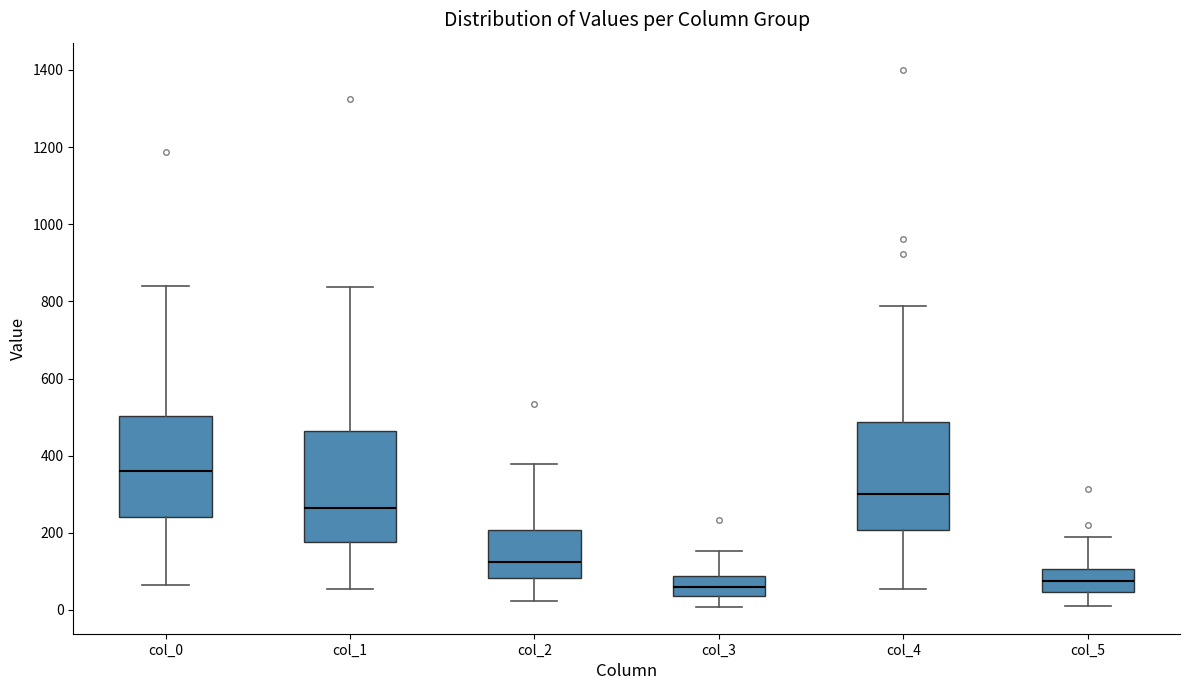

Reading left to right, transcribe this box plot: for each box, give where its median line is, the range the box spans, and where its two whiskers end, as read against the y-axis. The values are not printed on the chart, so give them approximately, as read against the axis.

col_0: median 360, box 240 to 500, whiskers 60 to 840
col_1: median 260, box 180 to 460, whiskers 60 to 840
col_2: median 120, box 80 to 200, whiskers 20 to 380
col_3: median 60, box 40 to 80, whiskers 0 to 160
col_4: median 300, box 200 to 480, whiskers 60 to 780
col_5: median 80, box 40 to 100, whiskers 20 to 200